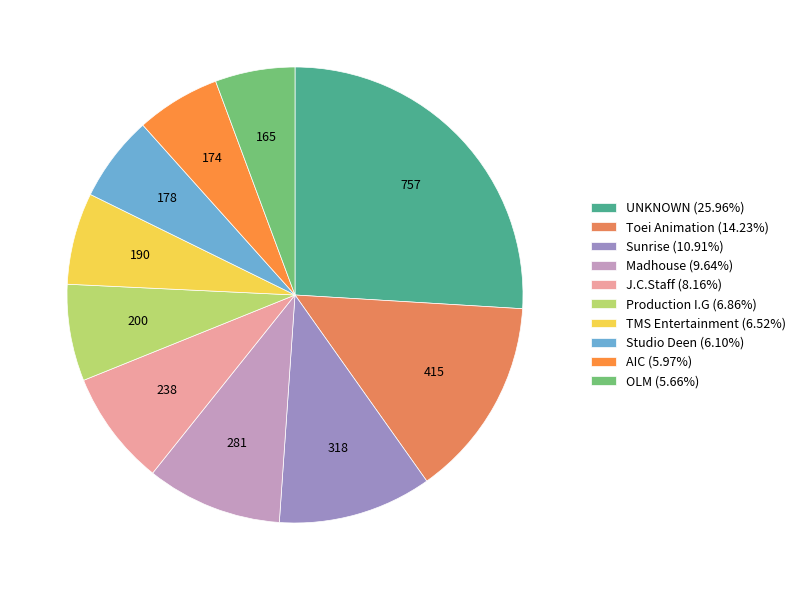

How many segments does this pie chart have?

10